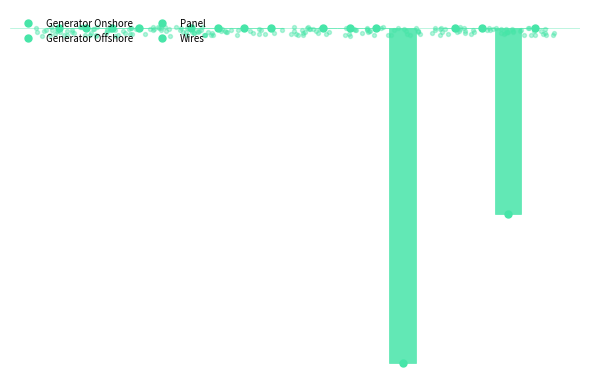

Which series contains the lowest Y value?

Wires